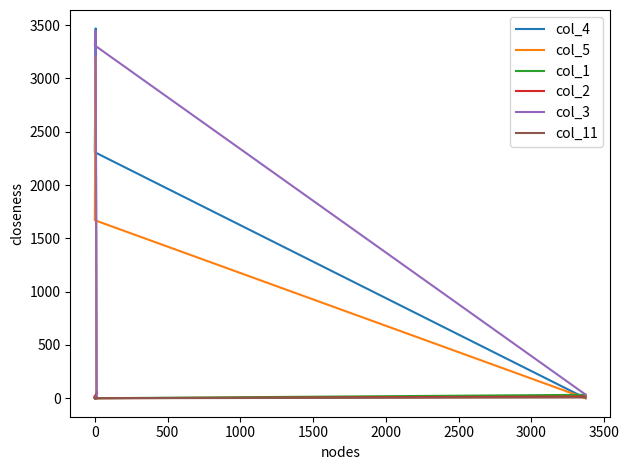

What is the sum of all col_2 values?

111